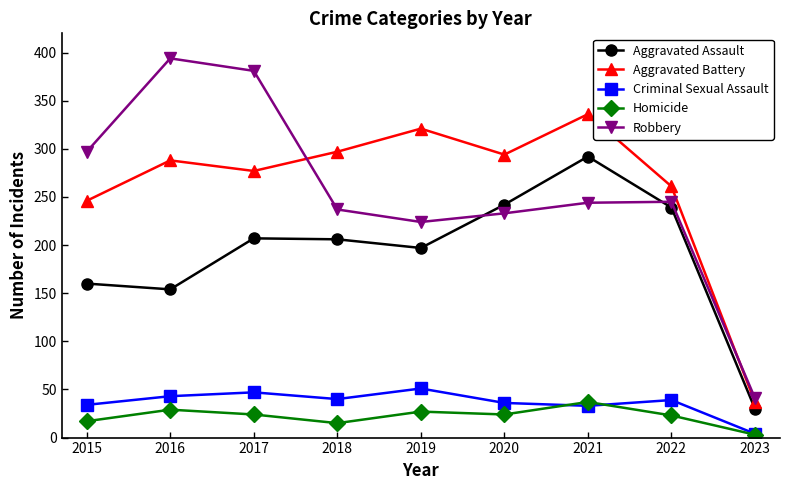

What is the approximate value of Homicide at 2022, to the nearest 10?

20